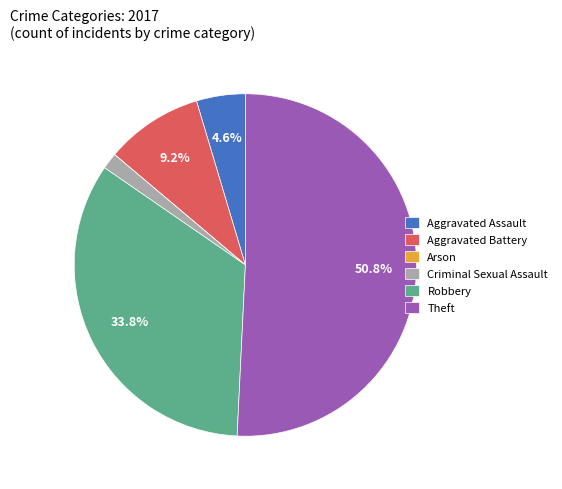

To the nearest percent, what percentage of the pie is Aggravated Assault?

5%